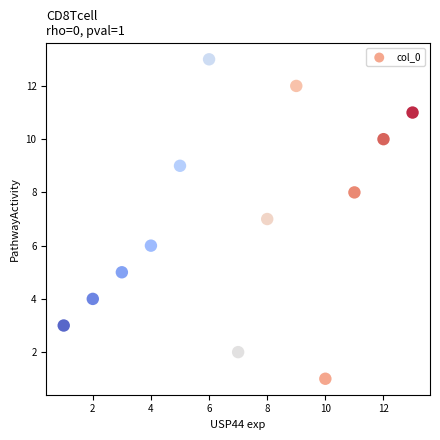

What is the range of Y values (max minus min)?

12